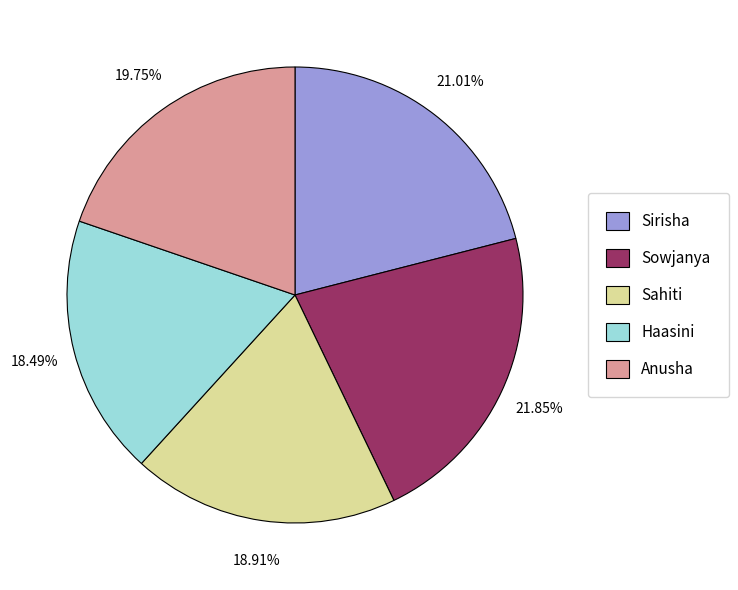

Which category has the biggest portion of the pie?

Sowjanya